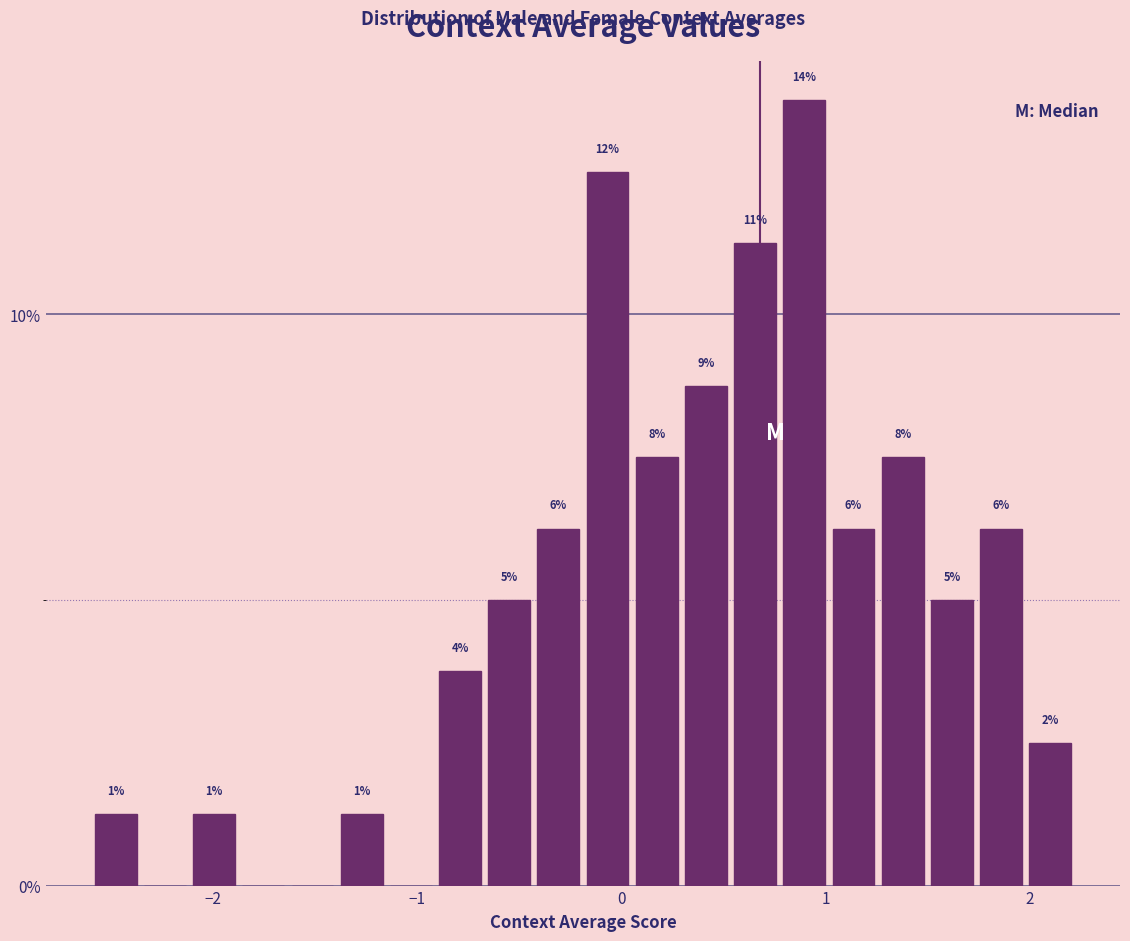

Read against the x-axis, roughly where is the centre of the tallest bar?

0.9